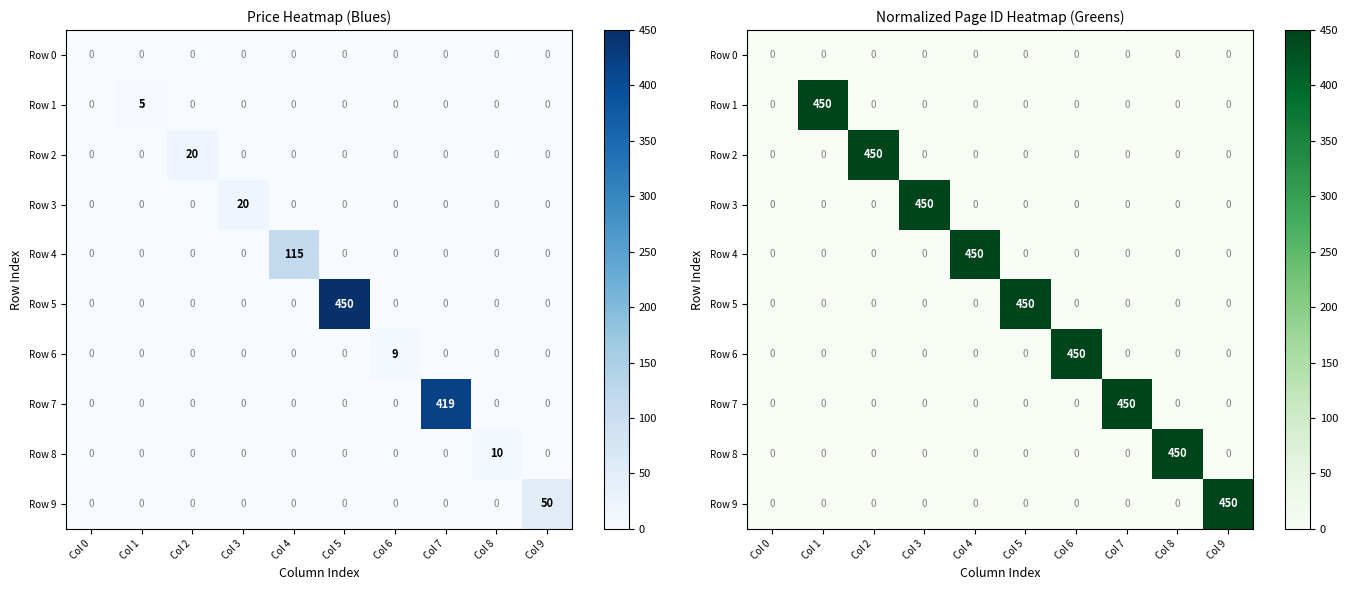

At how many categories does at least one series exceed 375?

9